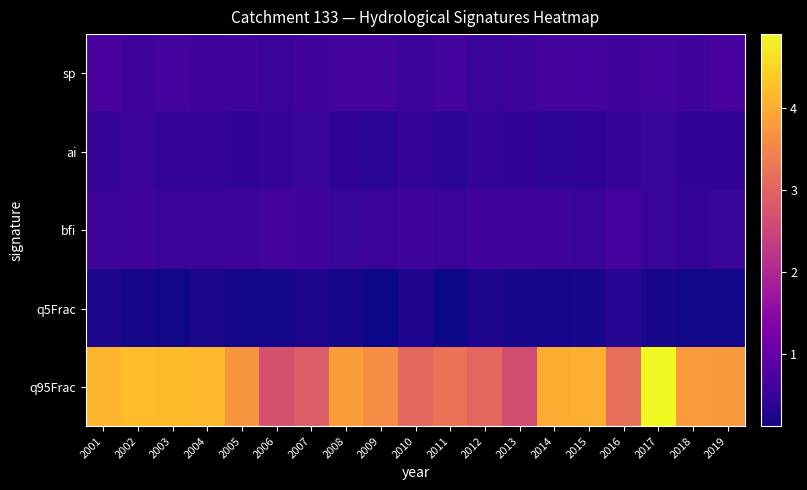

List the series in order of their peak value, highest first.

q95Frac, sp, bfi, ai, q5Frac